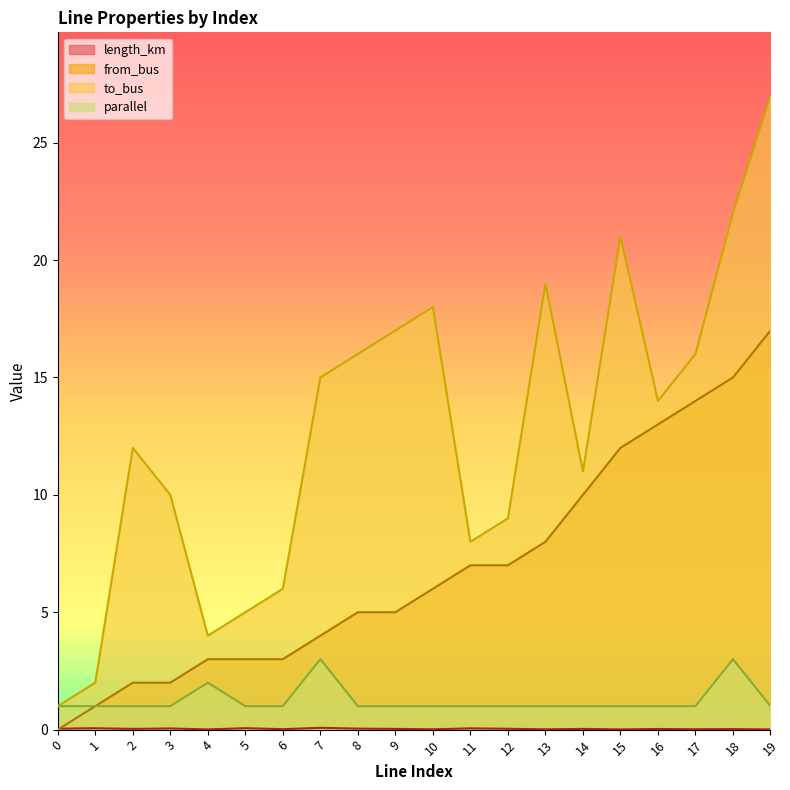

What is the difference between the from_bus values at 1 and 6?

2.0